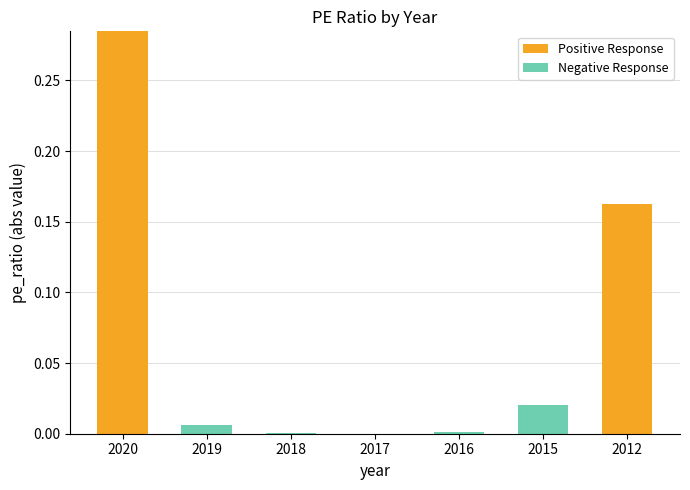

Does the chart contain stacked bars?

Yes